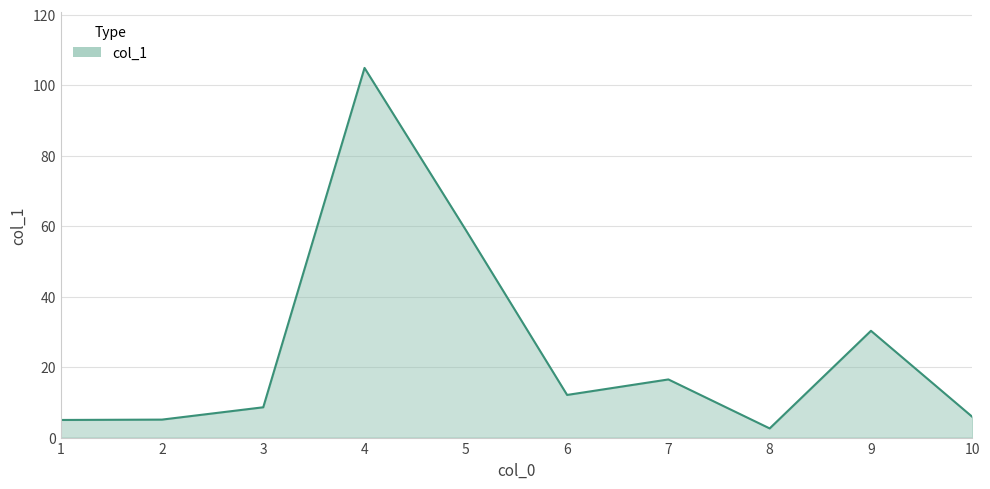

What is the difference between the maximum and second lowest values?

99.9